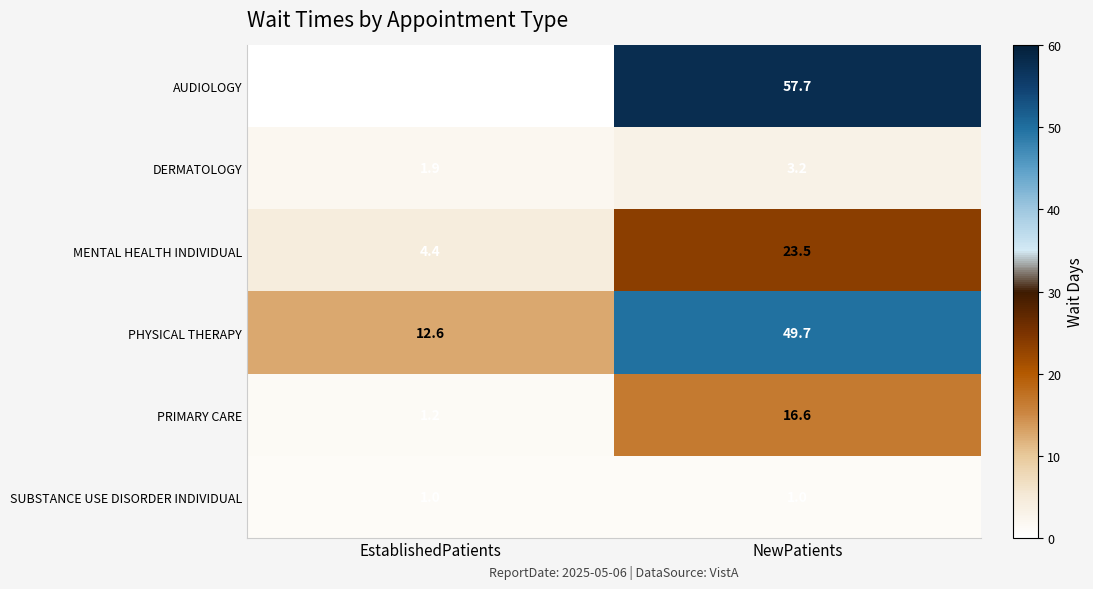

What is the sum of the PRIMARY CARE values at EstablishedPatients and NewPatients?

17.8